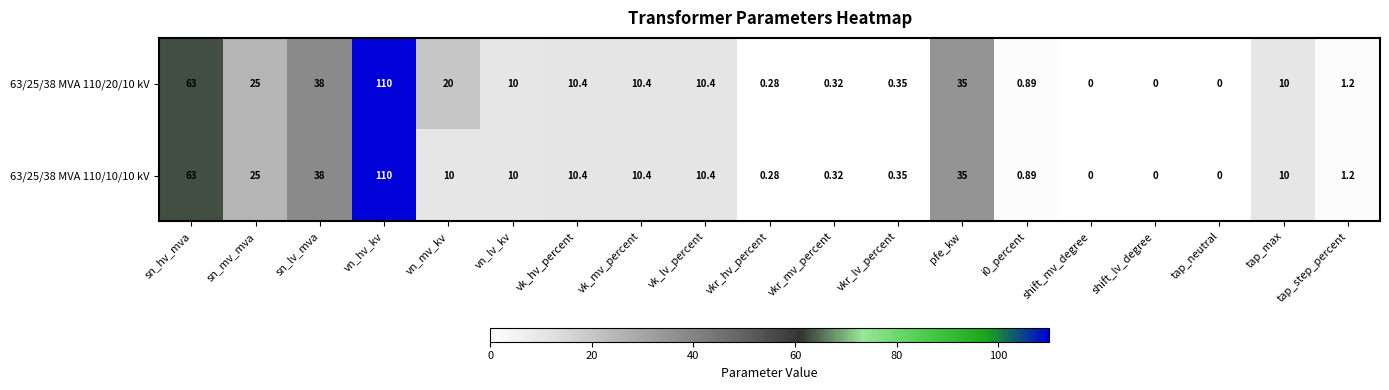

Where is 63/25/38 MVA 110/10/10 kV nearest to the value 55?

sn_hv_mva